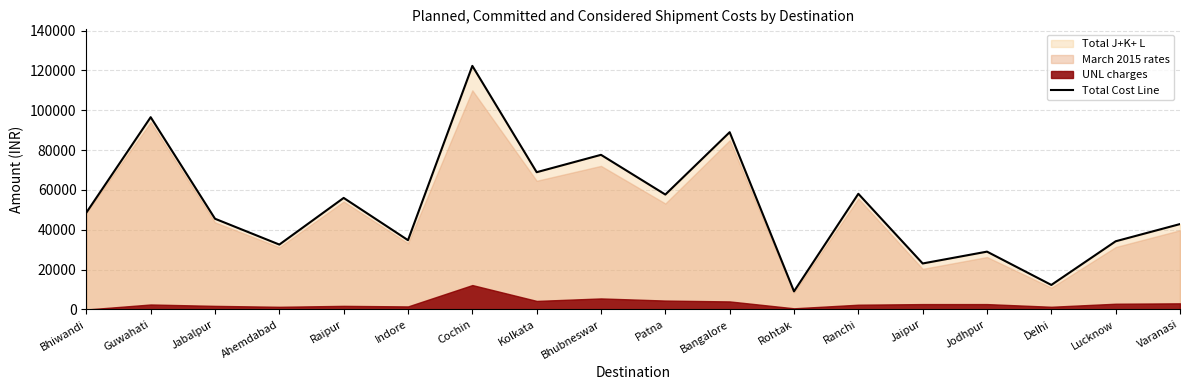

Between Ranchi and Rohtak, which is larger?

Ranchi